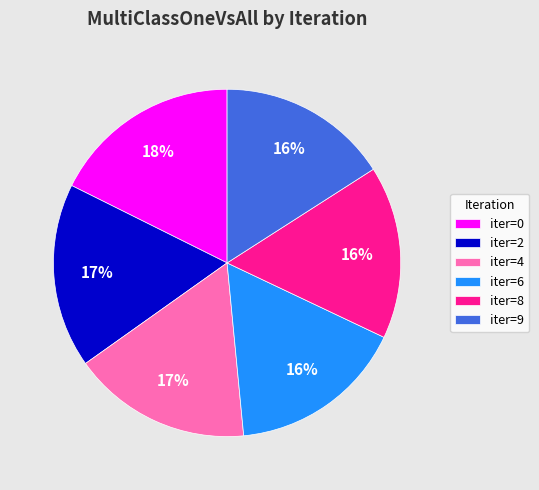

To the nearest percent, what is the difference between the largest and smallest slice percentages?

2%